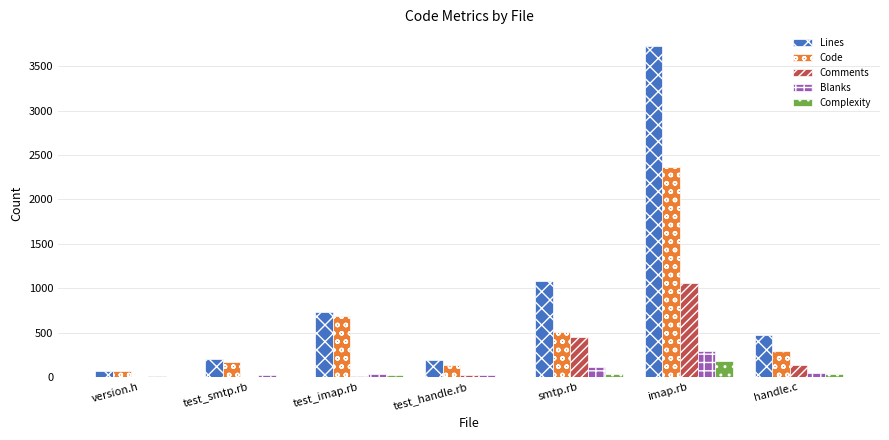

The value of Code at test_imap.rb is 688. True or false?

True